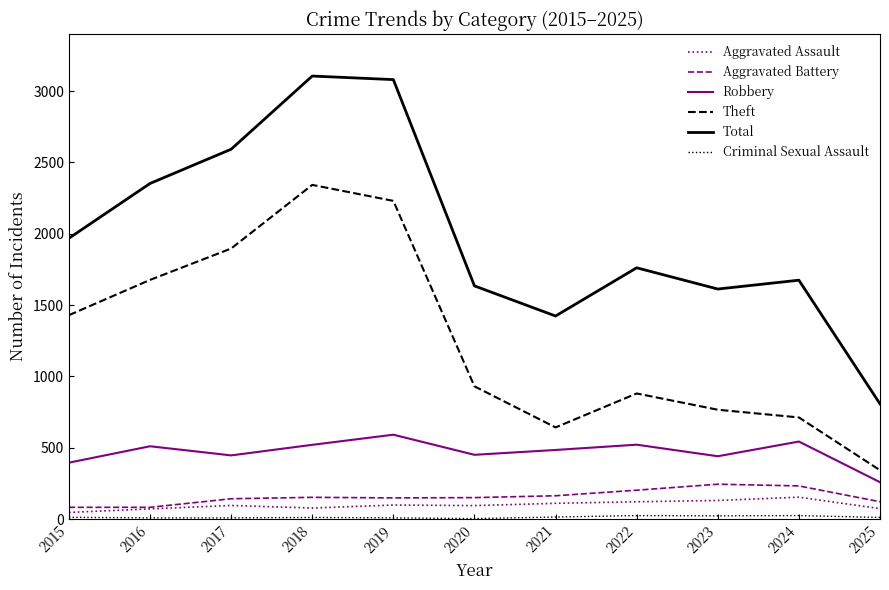

The Robbery series shows 520 at 2018. True or false?

True